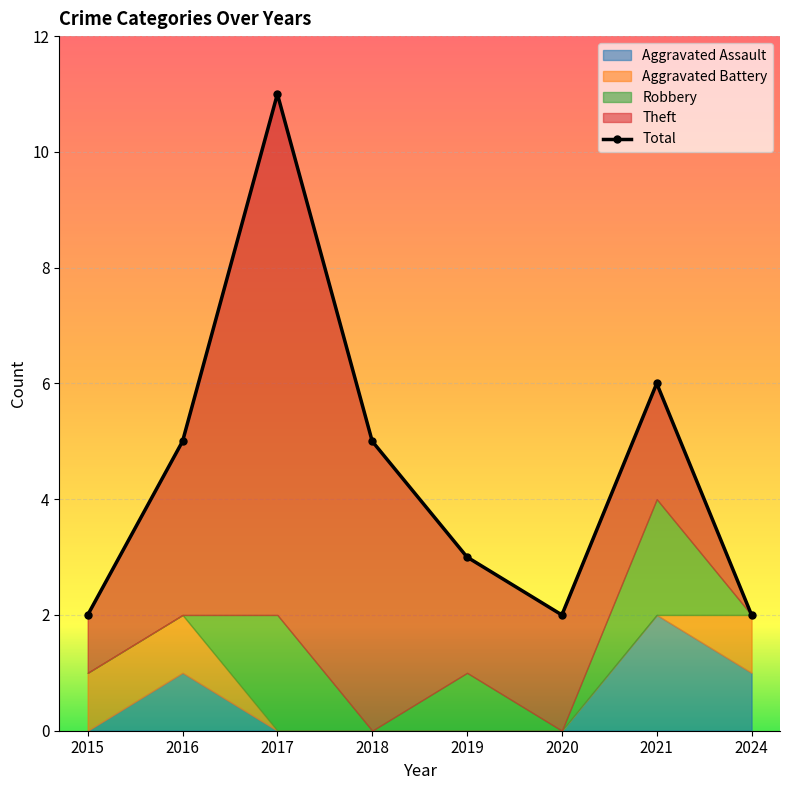

What is the value of the 8th point from the left?

2